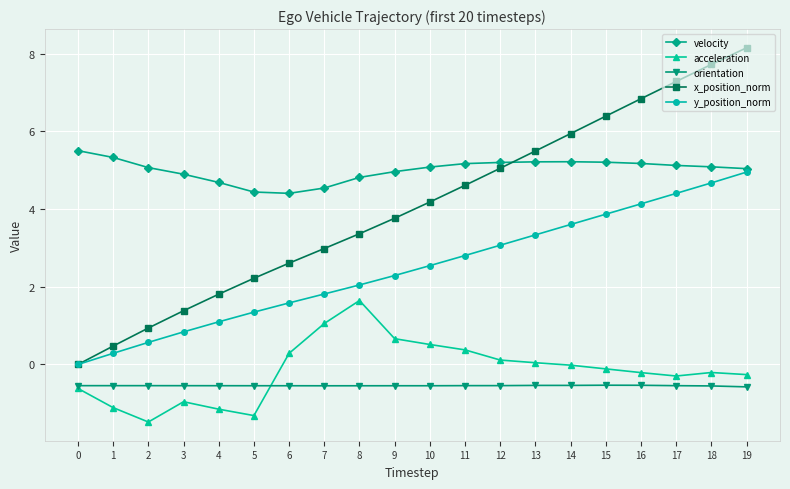

Is the value of velocity at 8 greater than the value of acceleration at 4?

Yes